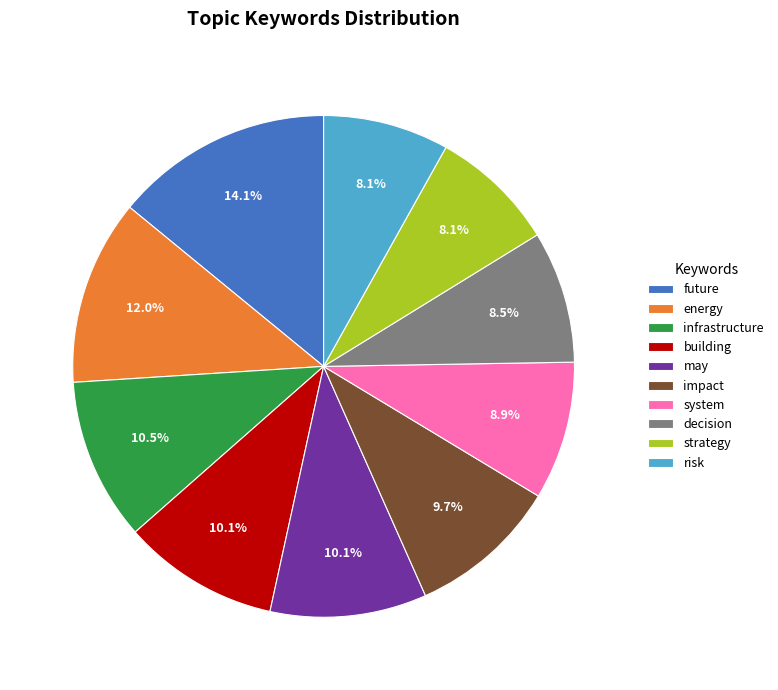

Which has a higher value, decision or may?

may